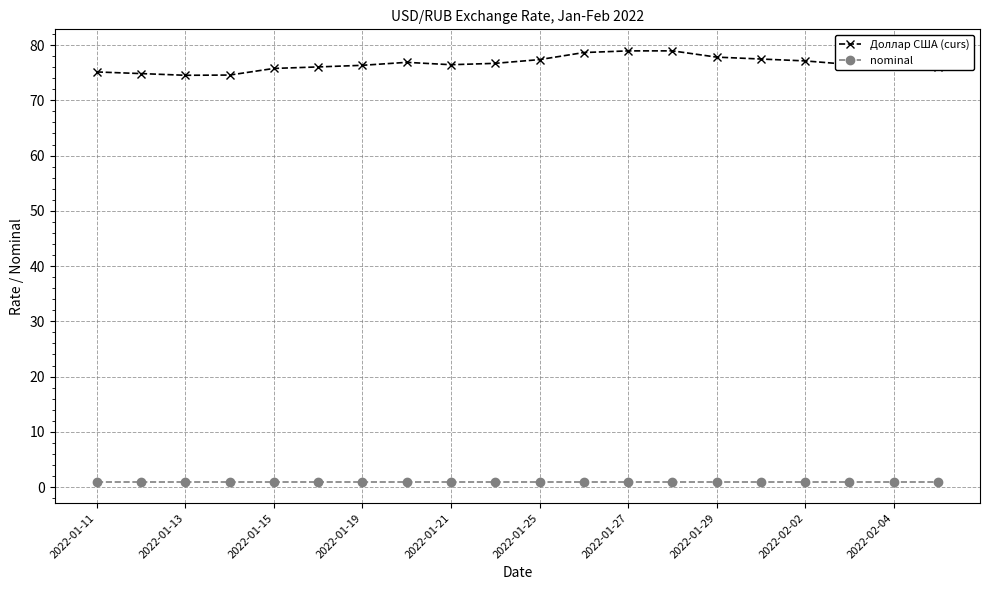

What is the average value of the Доллар США (curs) series?

76.6